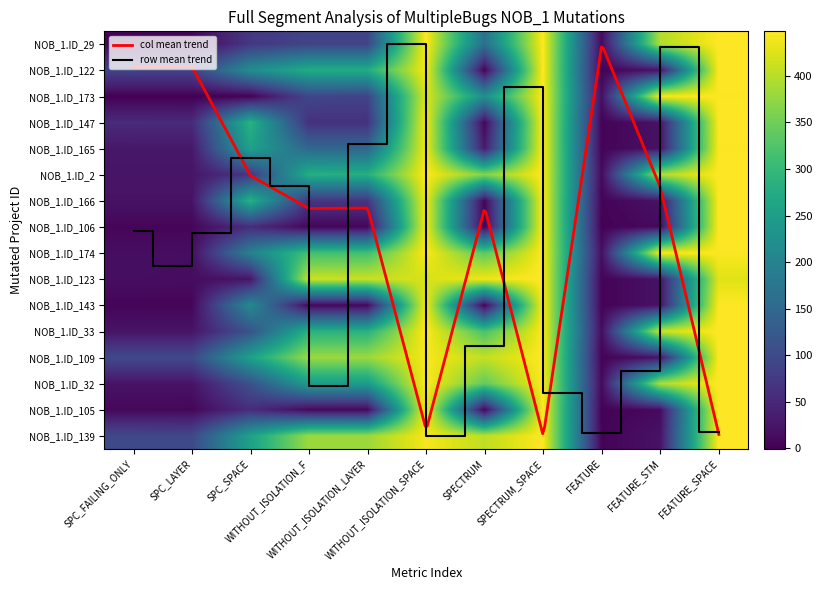

Which has a higher value, WITHOUT_ISOLATION_F or SPECTRUM_SPACE?

SPECTRUM_SPACE